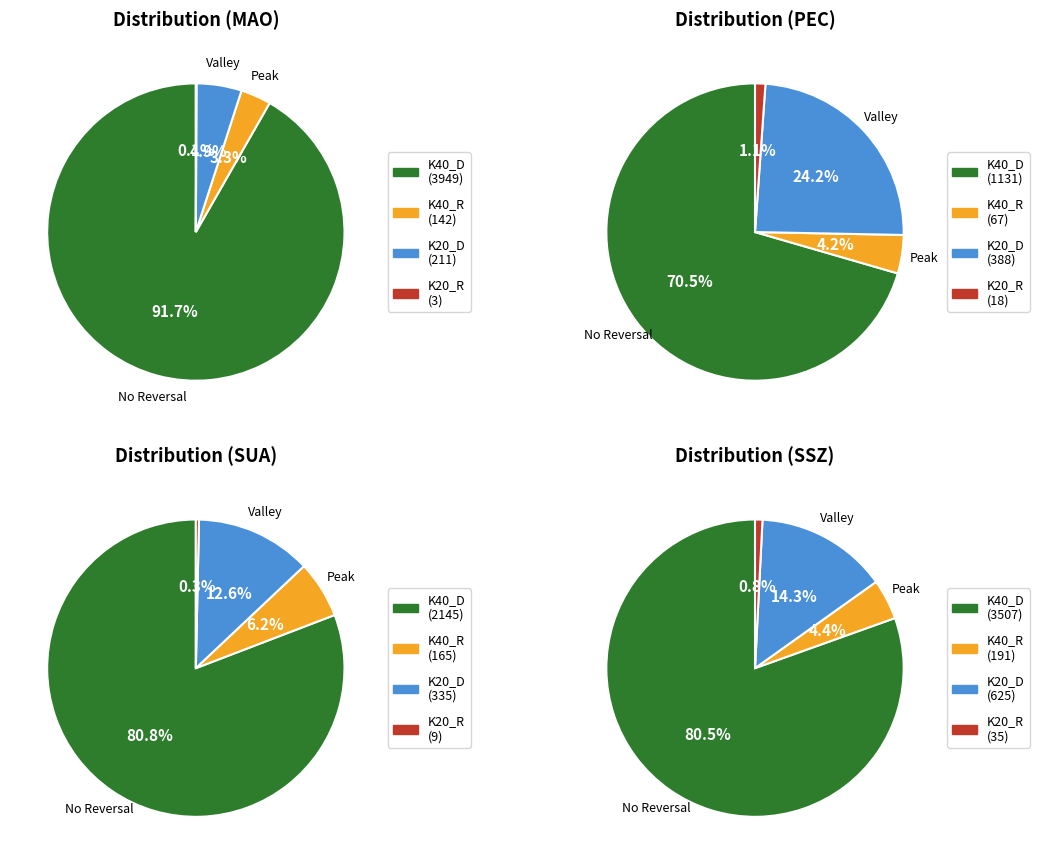

How many segments does this pie chart have?

4